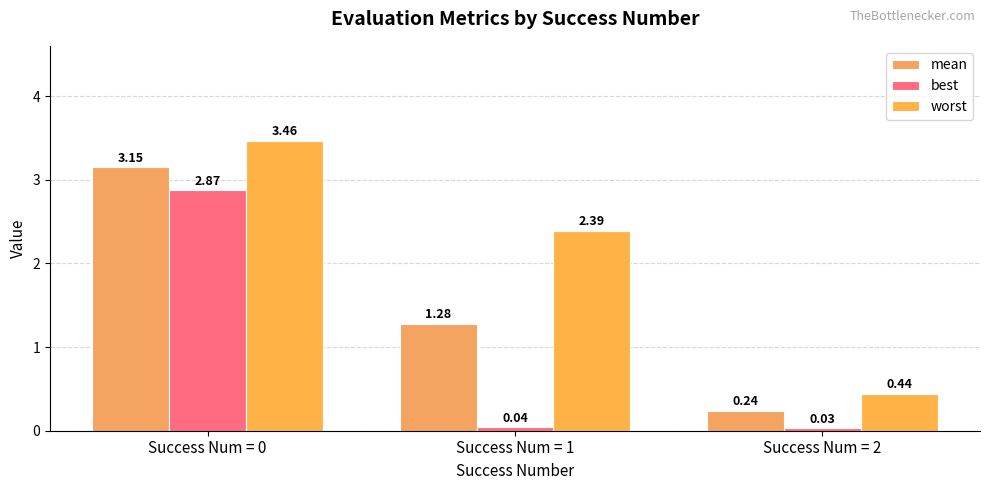

Reading right to left, list all the values displayed in this chart.

mean: 0.2	1.3	3.1
best: 0.0	0.0	2.9
worst: 0.4	2.4	3.5